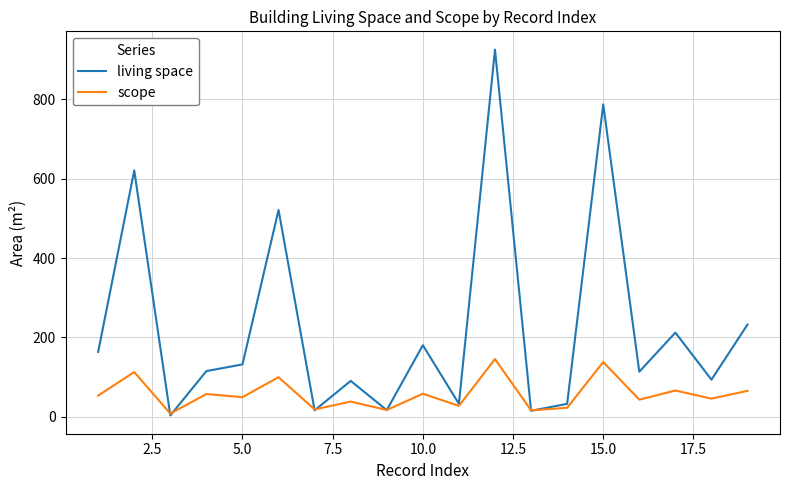

What is the maximum value shown in the chart?

924.7